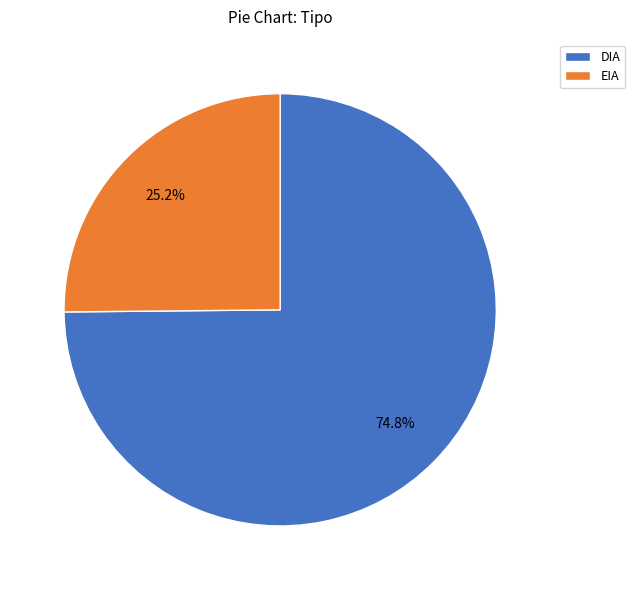

True or false: EIA accounts for 25% of the total.

True